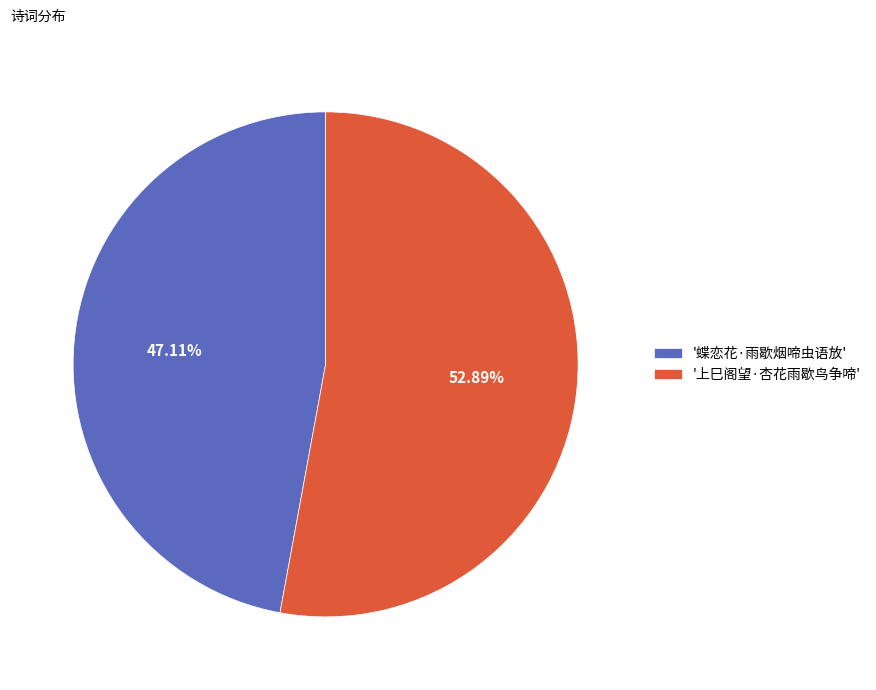

Combined, do '蝶恋花·雨歇烟啼虫语放' and '上巳阁望·杏花雨歇鸟争啼' account for over 50%?

Yes